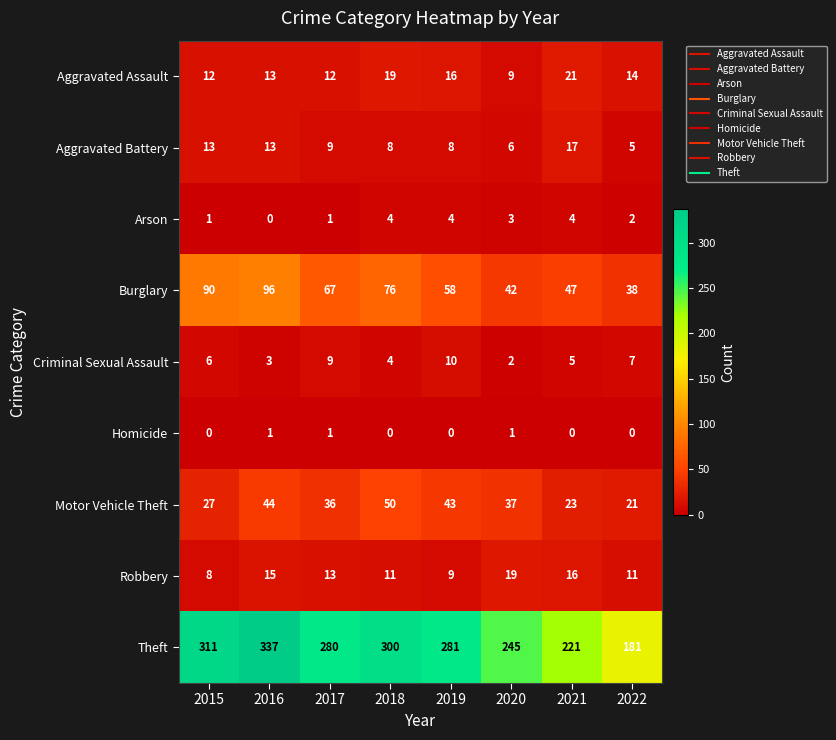

Which series has the widest spread of values?

Theft